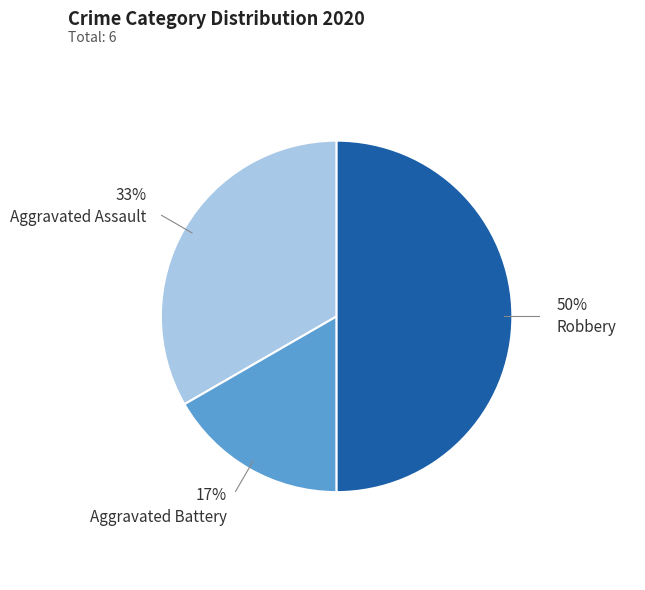

How many slices are in this pie chart?

3